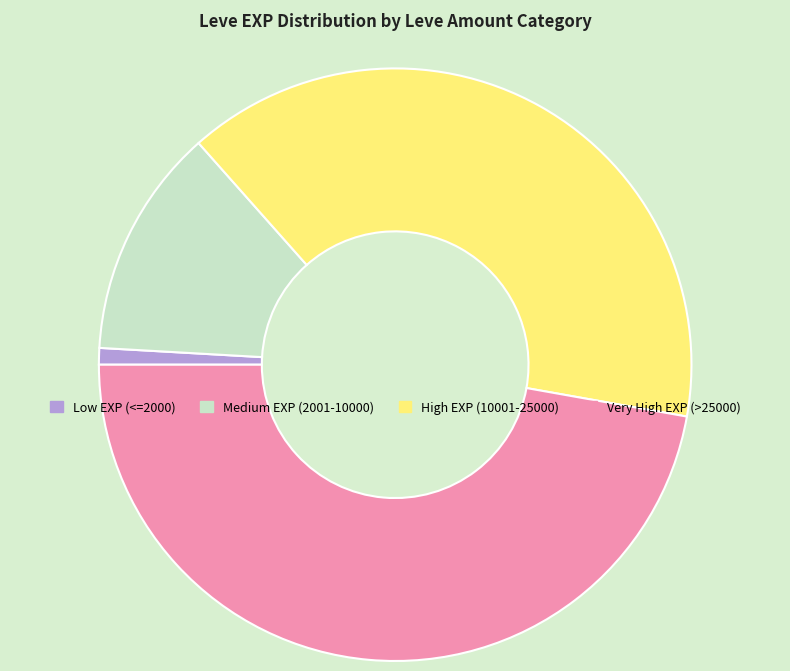

How many slices are in this pie chart?

4